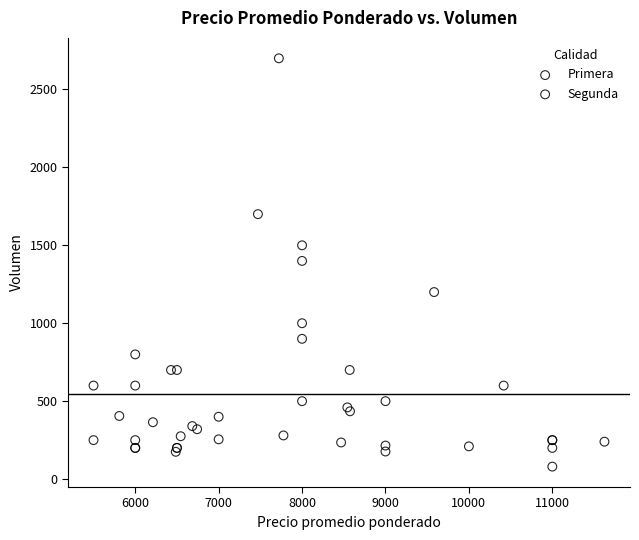

Which series contains the lowest Y value?

Primera